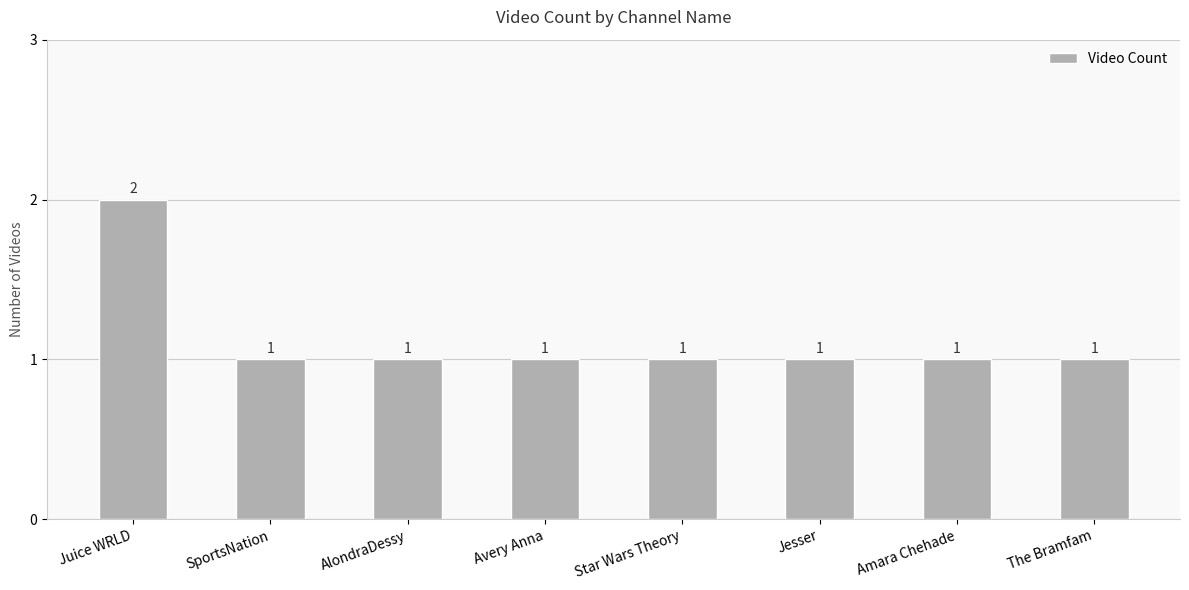

Is it true that the value at SportsNation is 0?

False